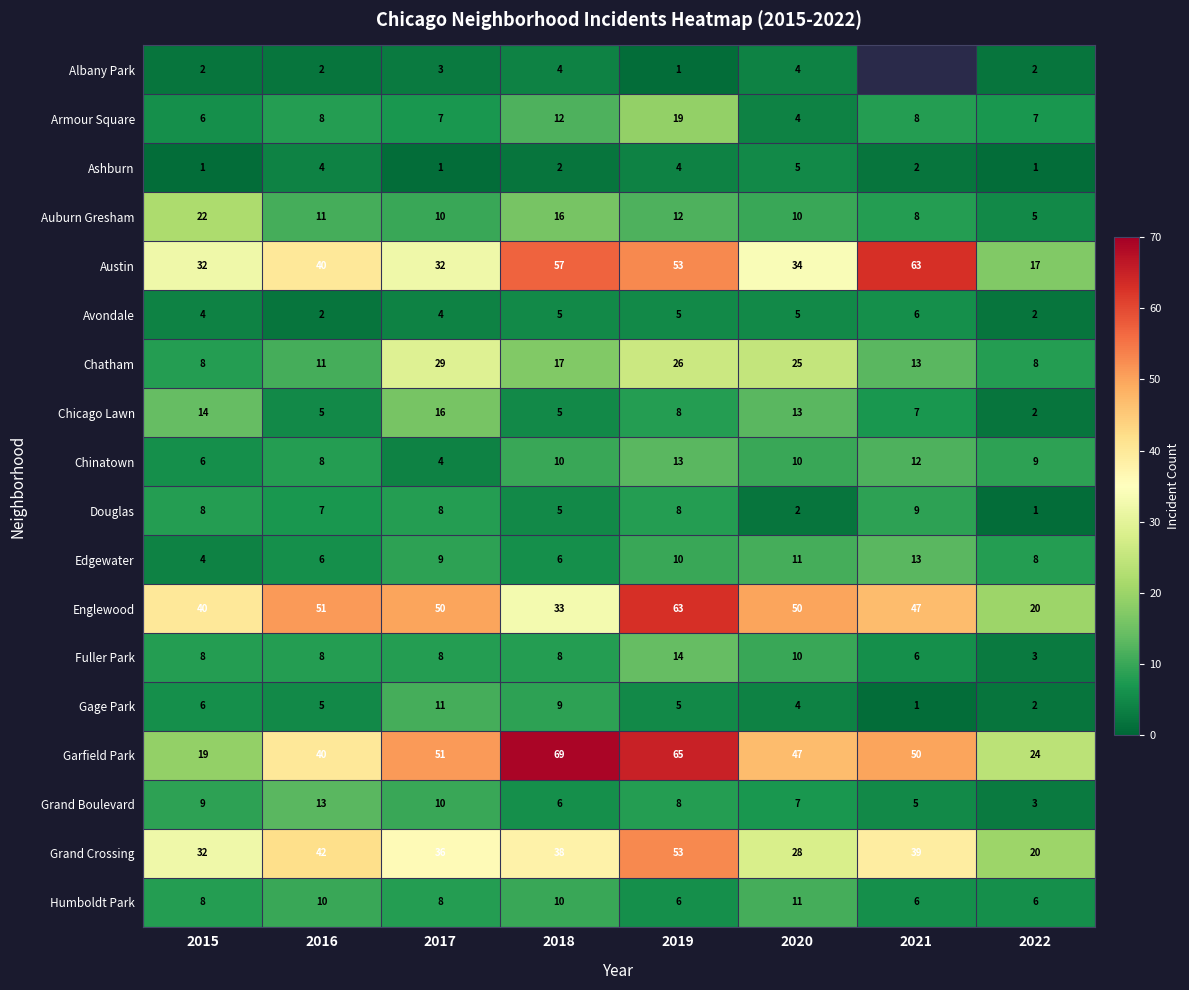

Which series changed the most between 2019 and 2022?

Englewood